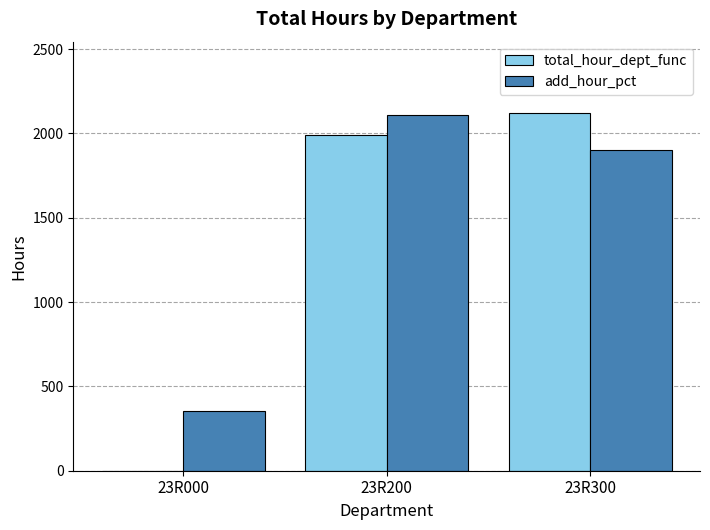

Is the value of add_hour_pct at 23R200 greater than the value of total_hour_dept_func at 23R200?

Yes